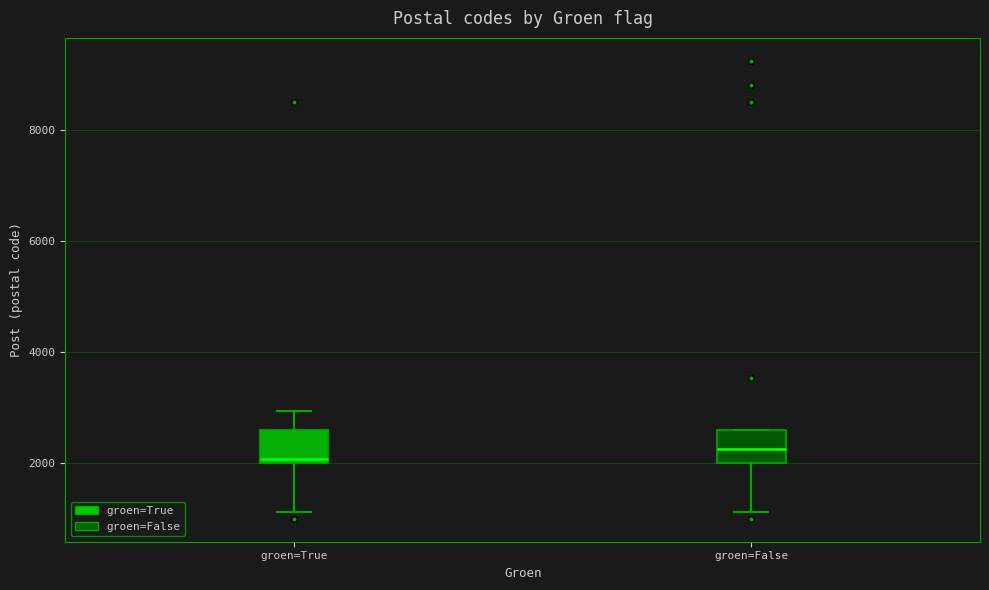

Where is the lower edge of the box for groen=False on the y-axis? The values are not printed on the chart, so give them approximately, as read against the axis.

2000